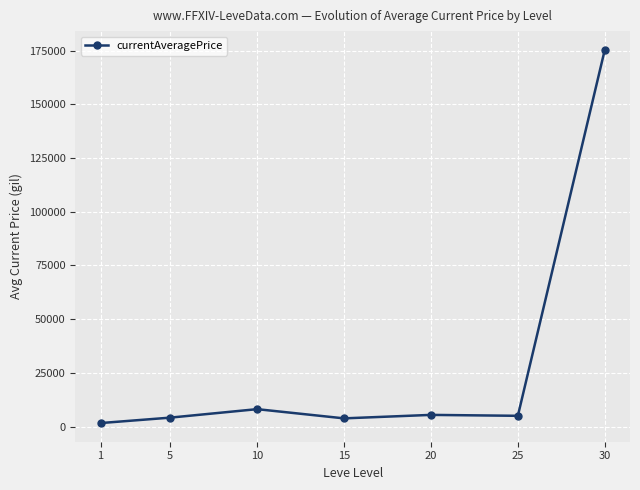

Where is the data nearest to the value 88508?

10